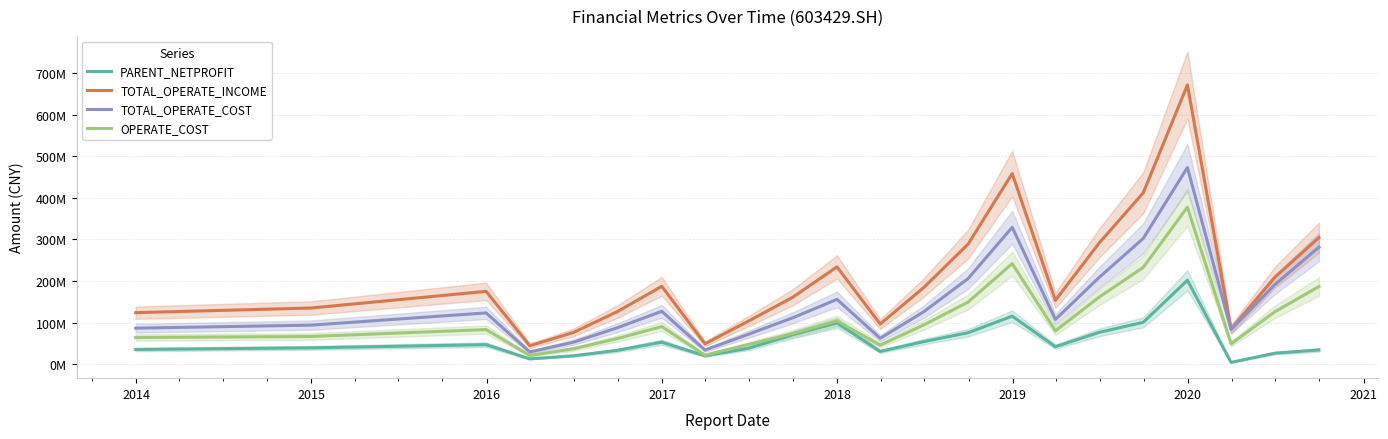

What is the maximum value for PARENT_NETPROFIT?

201689573.9